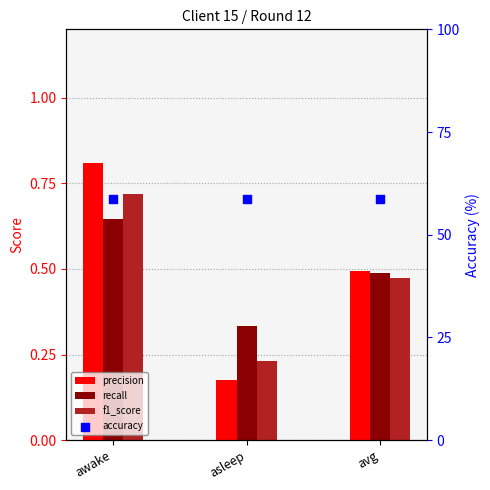

What are all the series names shown in the legend?

precision, recall, f1_score, accuracy